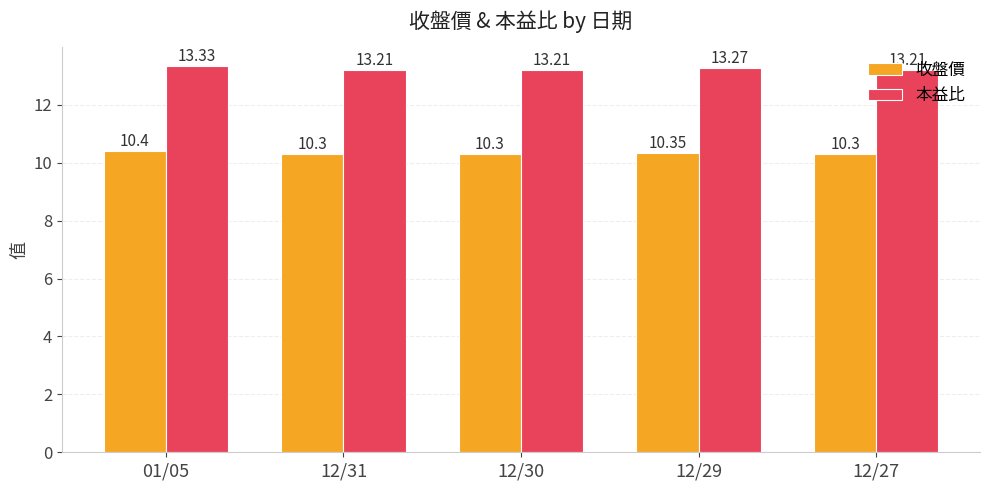

What is the minimum value shown in the chart?

10.3